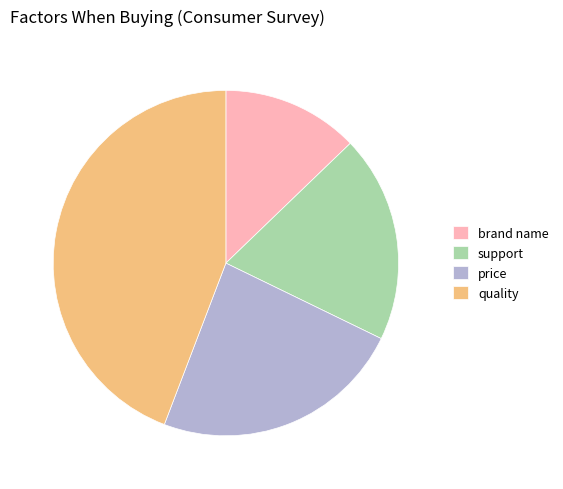

Between price and quality, which is larger?

quality